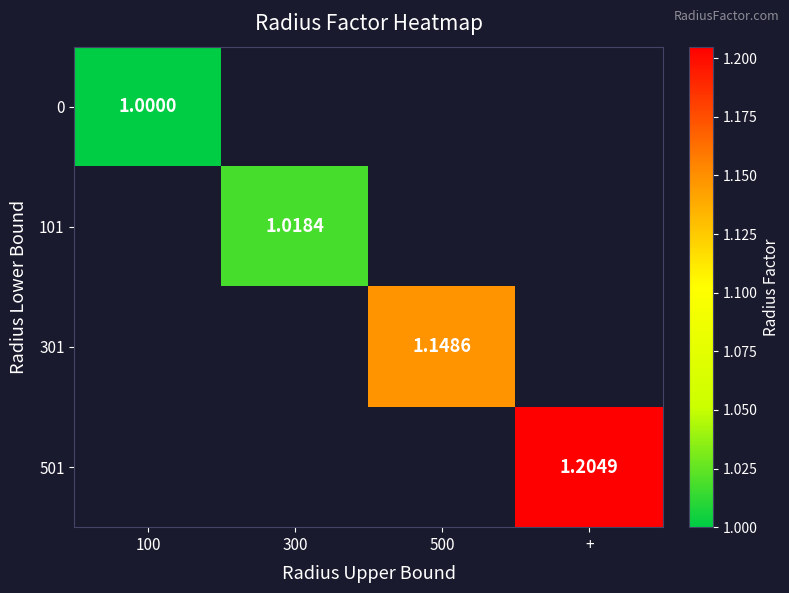

At how many categories does at least one series exceed 1?

3